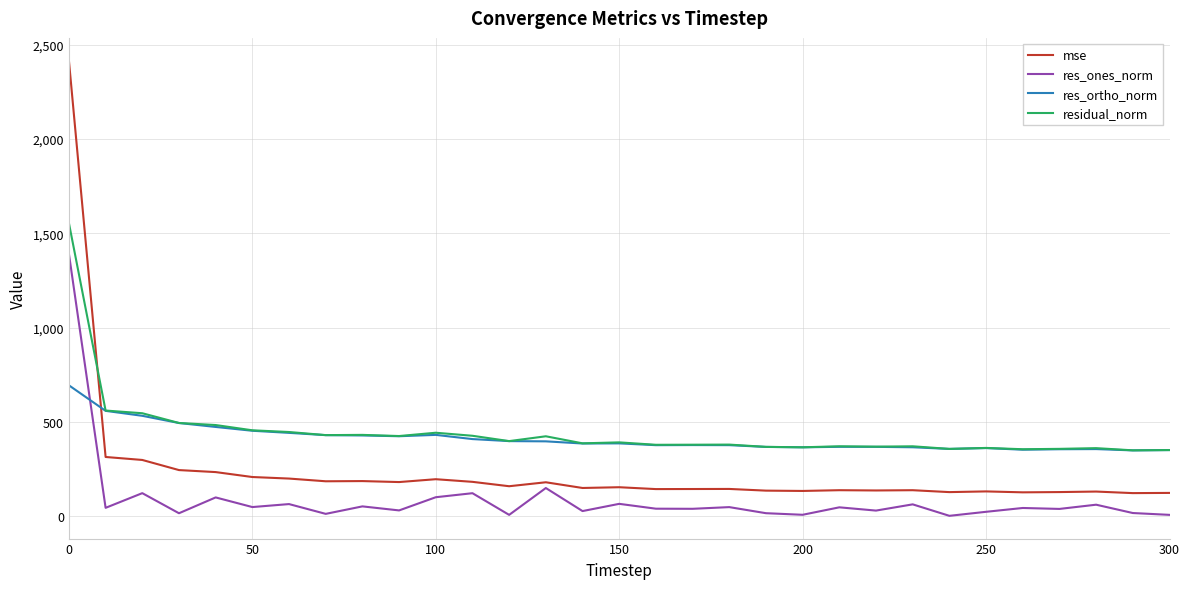

List the series in order of their peak value, highest first.

mse, residual_norm, res_ones_norm, res_ortho_norm